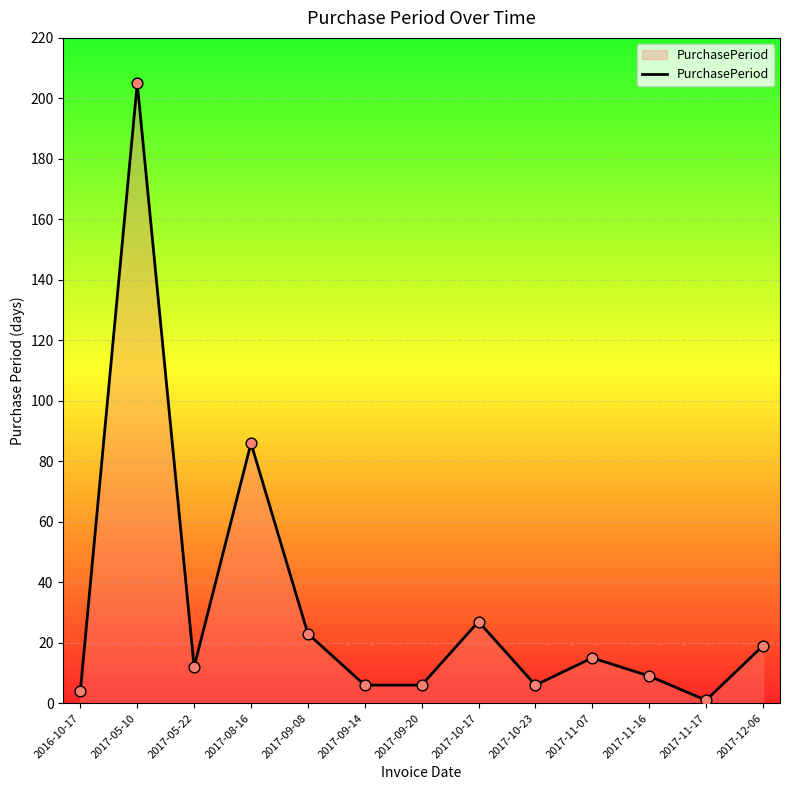

Between 2017-09-08 and 2016-10-17, which is larger?

2017-09-08